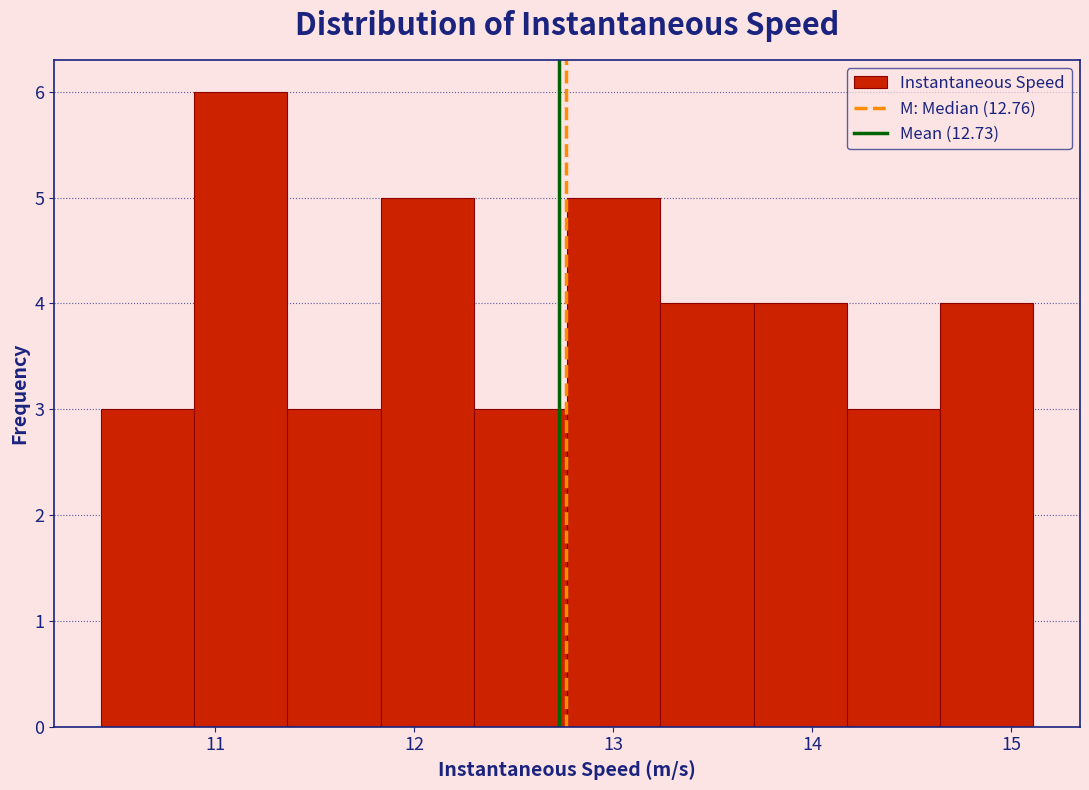

Reading left to right, list every bar in this chart as the range it spans on the x-axis followed by its height. Neither the bar edges nor the heights are printed on the chart, so give them approximately, as read against the axes.

10.4 to 10.9: 3
10.9 to 11.4: 6
11.4 to 11.8: 3
11.8 to 12.3: 5
12.3 to 12.8: 3
12.8 to 13.2: 5
13.2 to 13.7: 4
13.7 to 14.2: 4
14.2 to 14.6: 3
14.6 to 15.1: 4